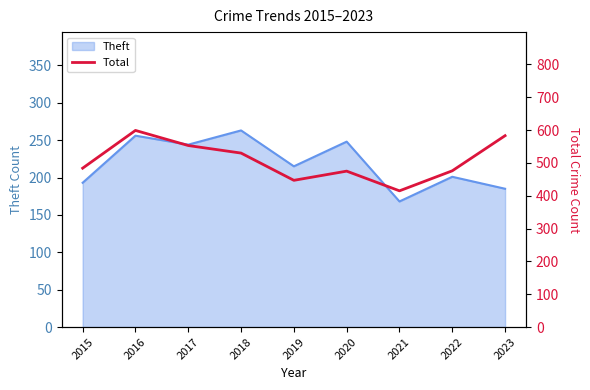

How many data points are above 484?

4